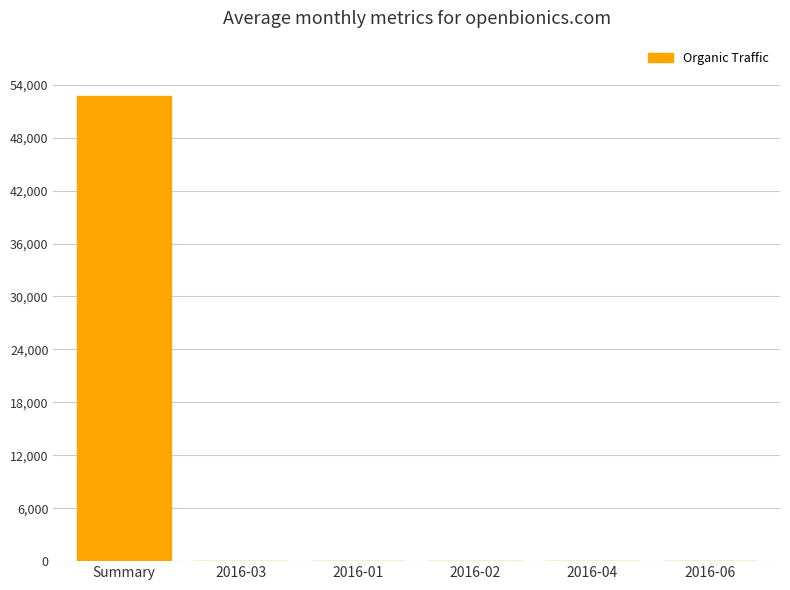

What is the greatest value displayed?

52673